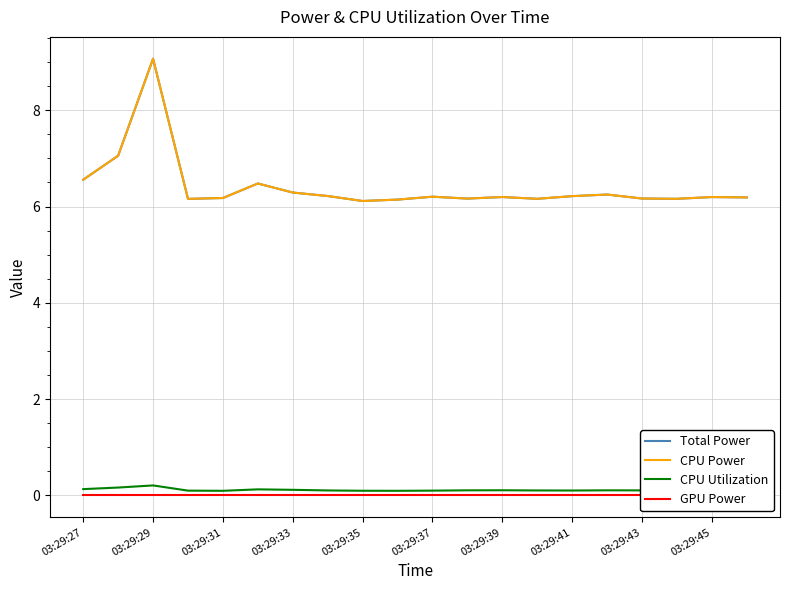

At how many categories does at least one series exceed 4?

20